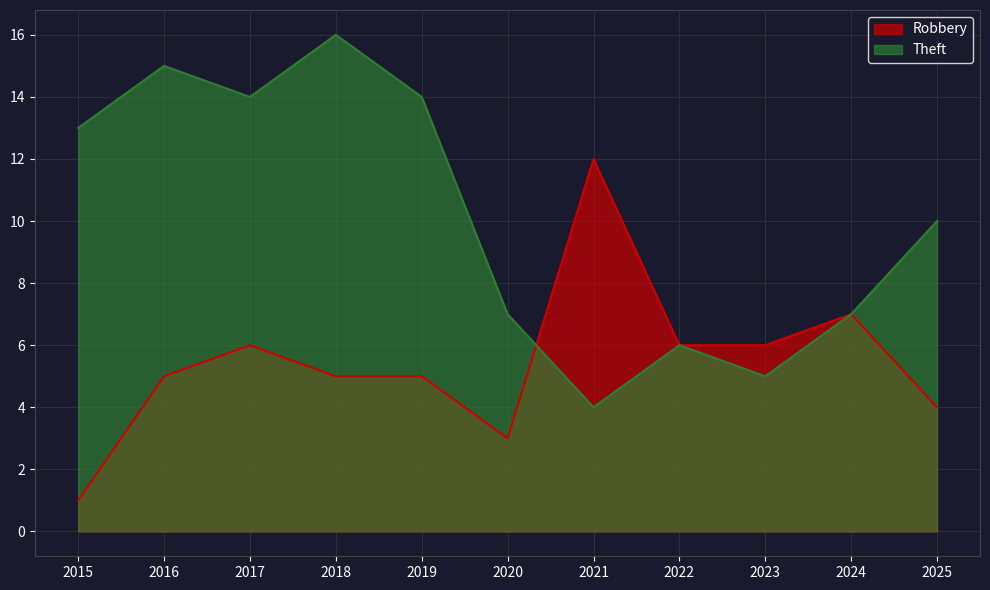

Rank the series by their average value, from highest to lowest.

Theft, Robbery